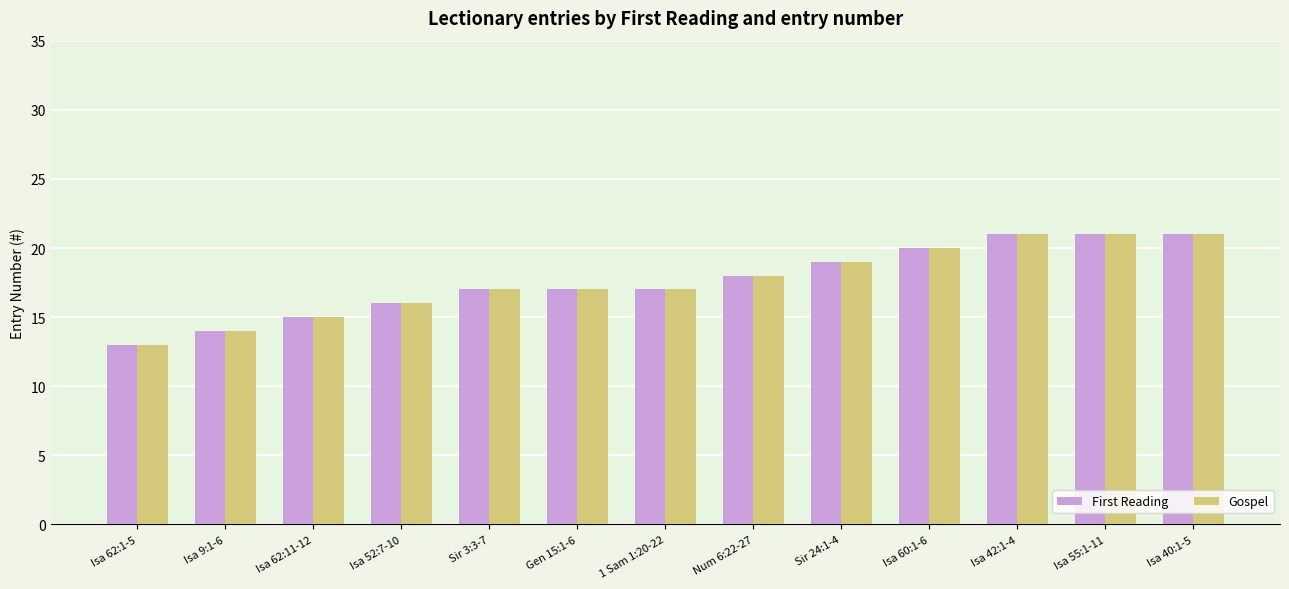

What is the difference between the First Reading values at Num 6:22-27 and Sir 24:1-4?

1